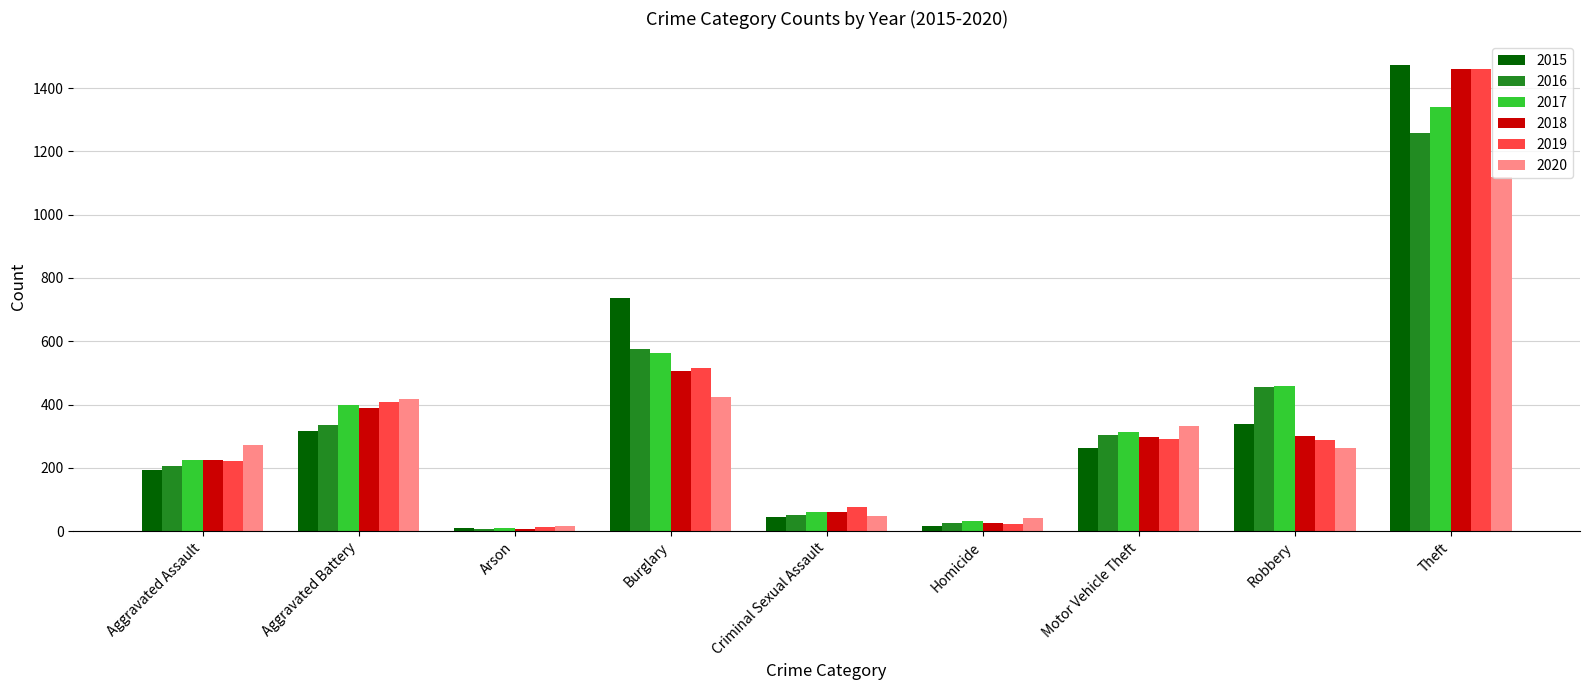

What is the total value across all series at Criminal Sexual Assault?

343